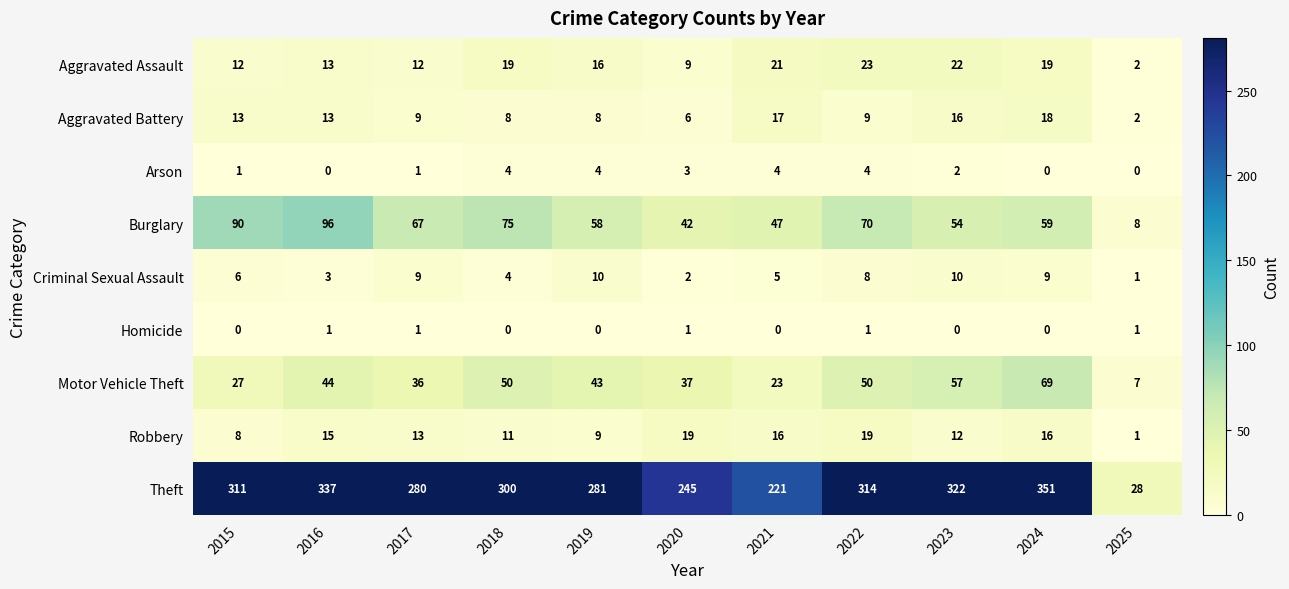

Which series has the widest spread of values?

Theft